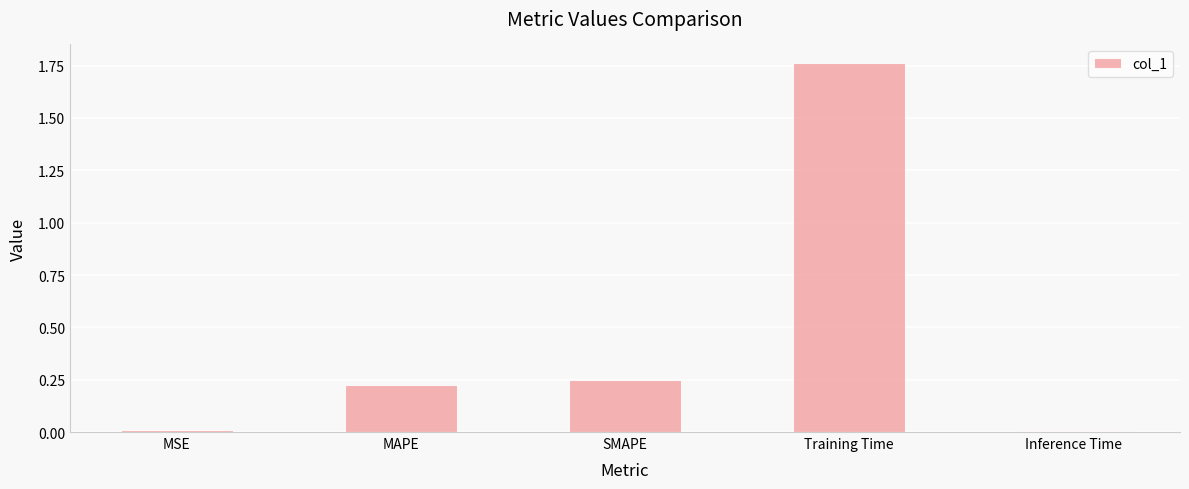

At which category does the chart reach its peak across all series?

Training Time